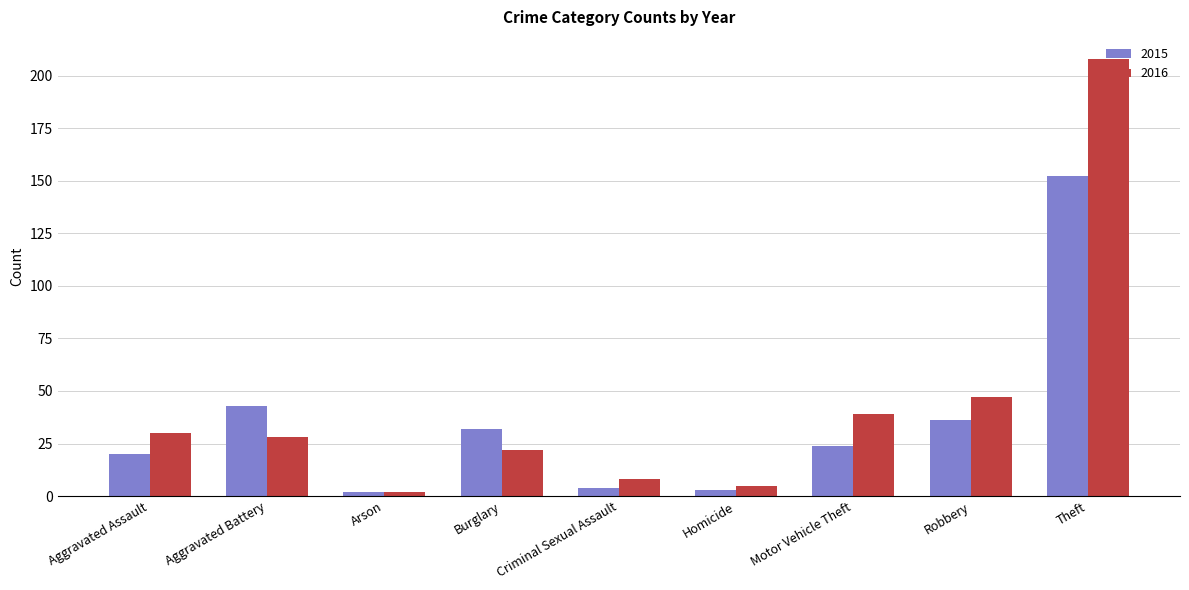

What is the label of the 8th bar from the right?

Aggravated Battery